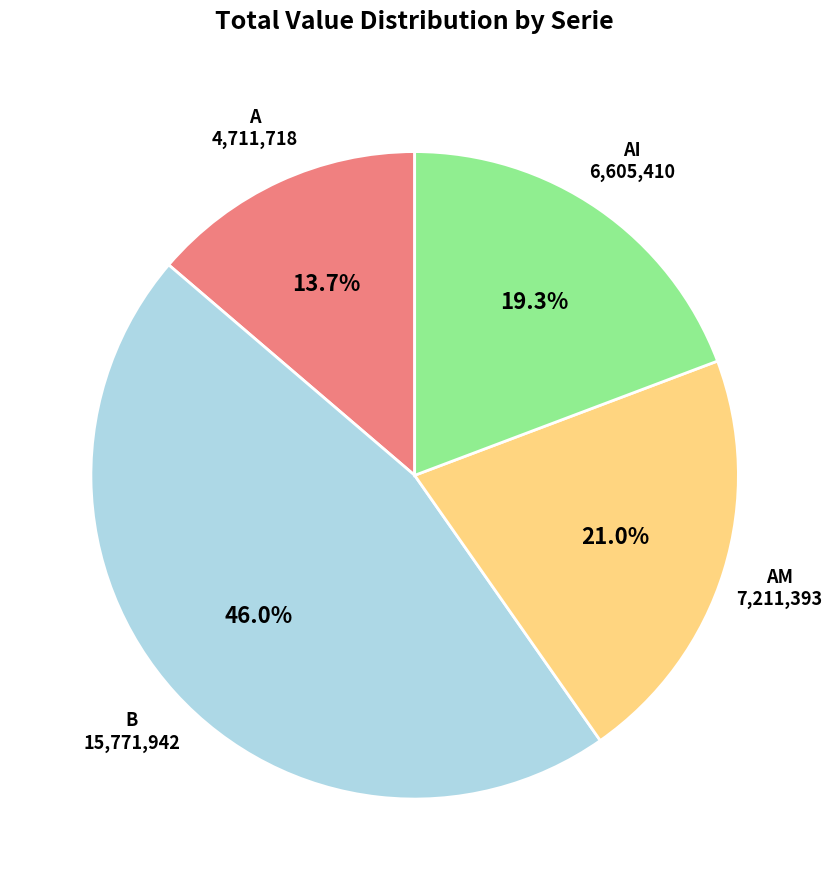

Approximately how many times larger is the value at AI compared to AM?

0.9